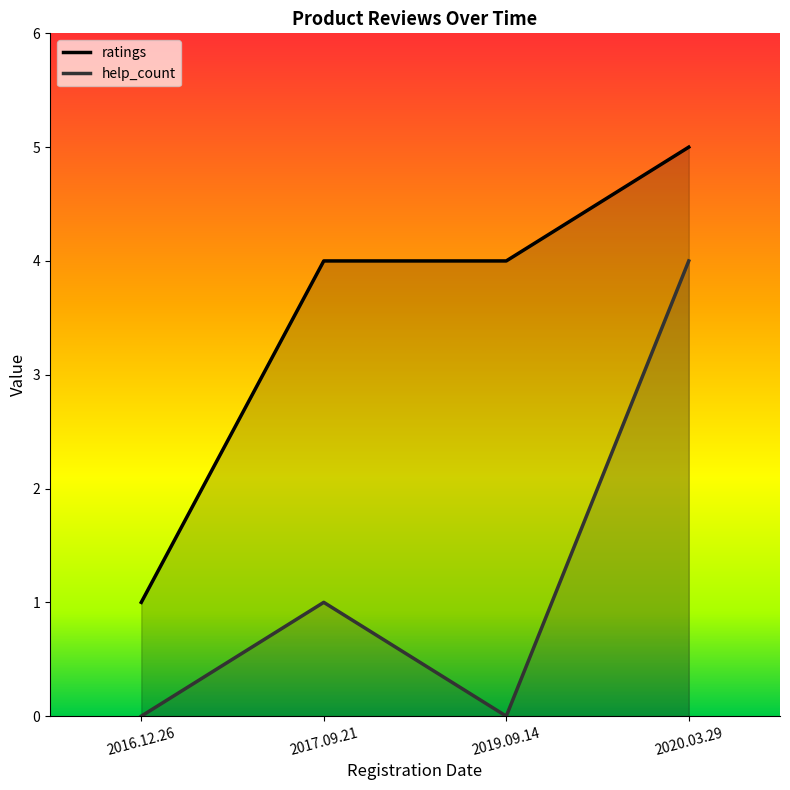

At which label does ratings first exceed 4?

2020.03.29